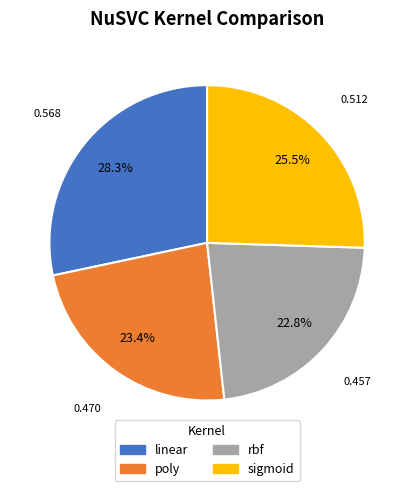

The linear slice represents 38% of the pie. True or false?

False